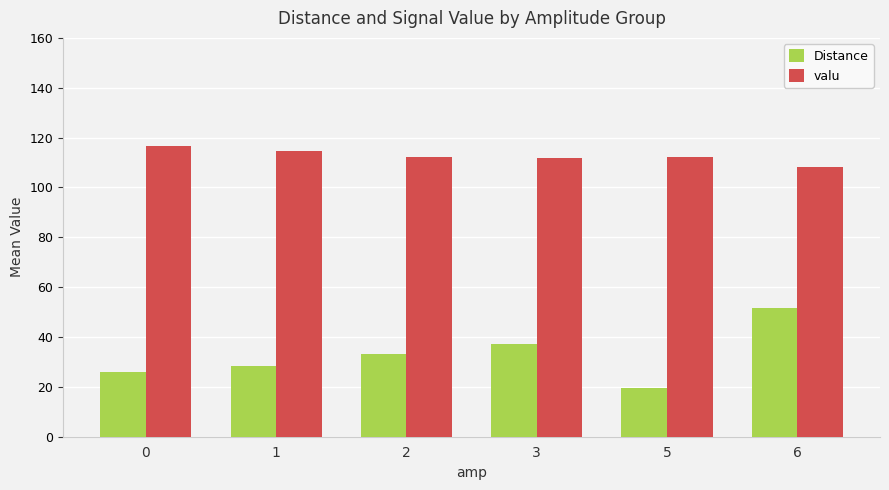

What are all the series names shown in the legend?

Distance, valu